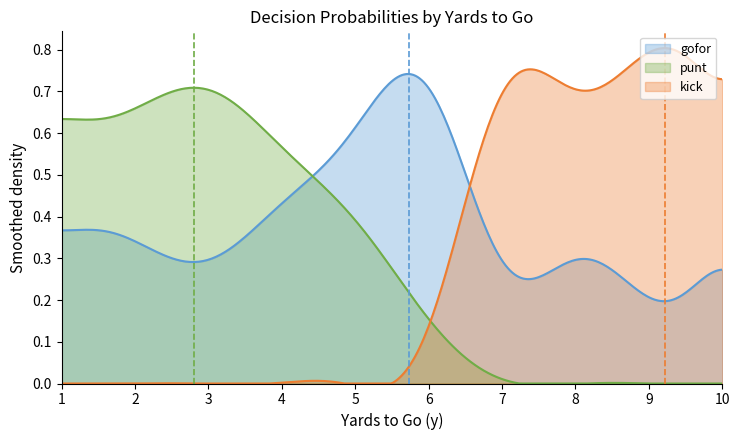

Which series has the widest spread of values?

kick